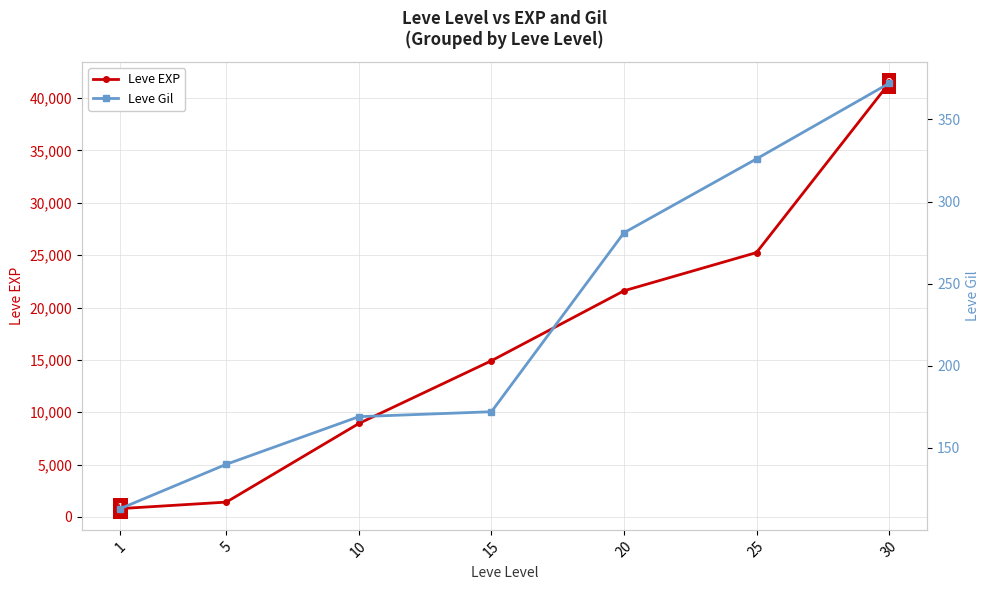

Count the Leve Gil values in the range 140 to 326.

5